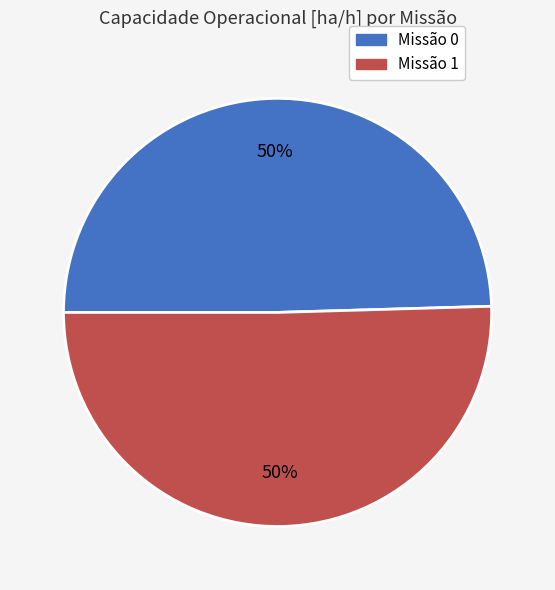

To the nearest percent, what is the average slice percentage?

50%